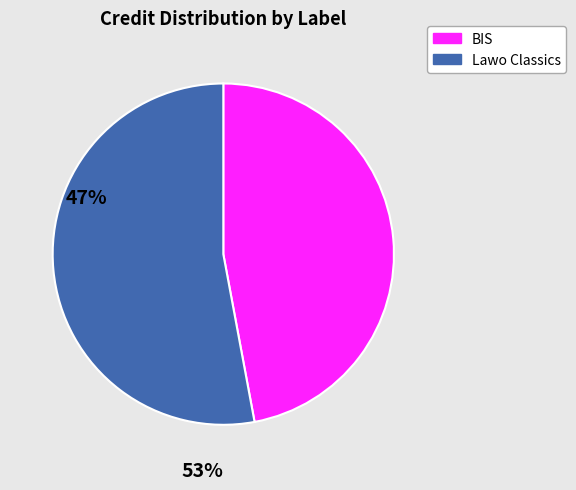

Do BIS and Lawo Classics together represent more than half of the pie?

Yes